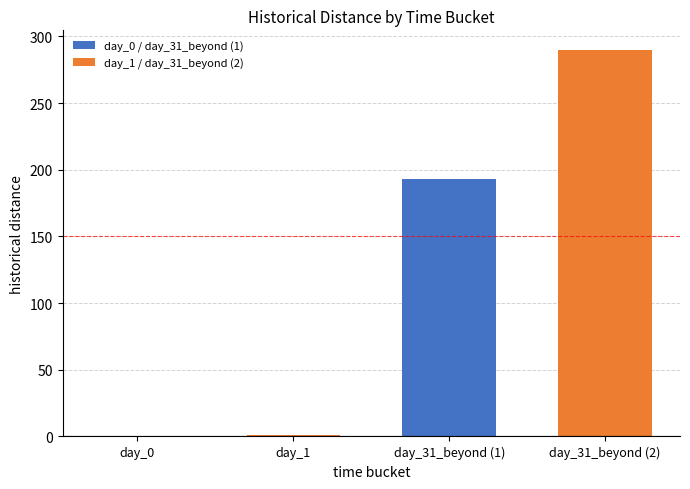

Reading left to right, list all the values displayed in this chart.

0	1	193	290